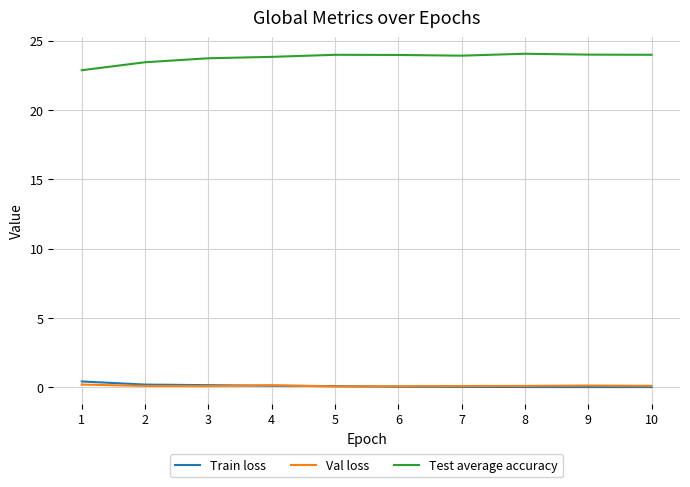

The Val loss series shows 0.1 at 5. True or false?

True